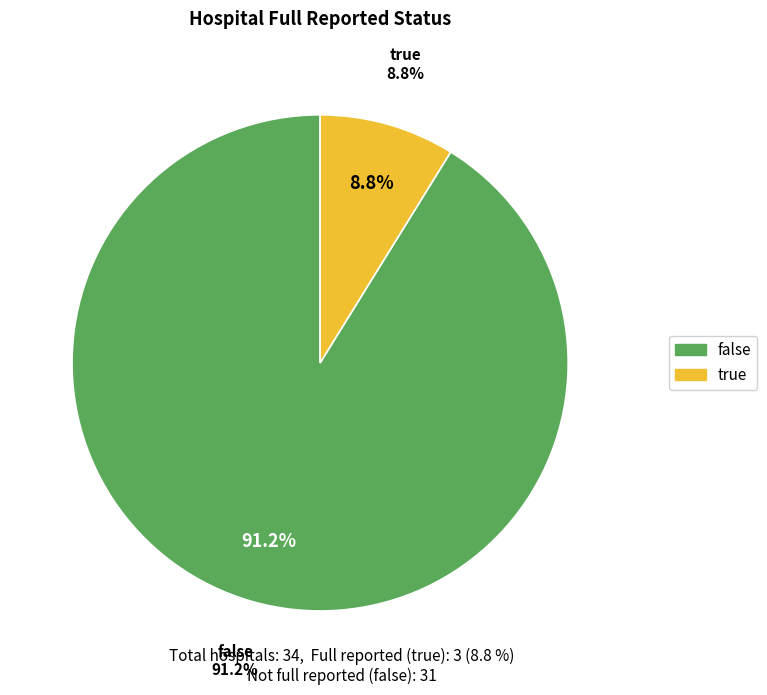

Is true the majority of the pie?

No